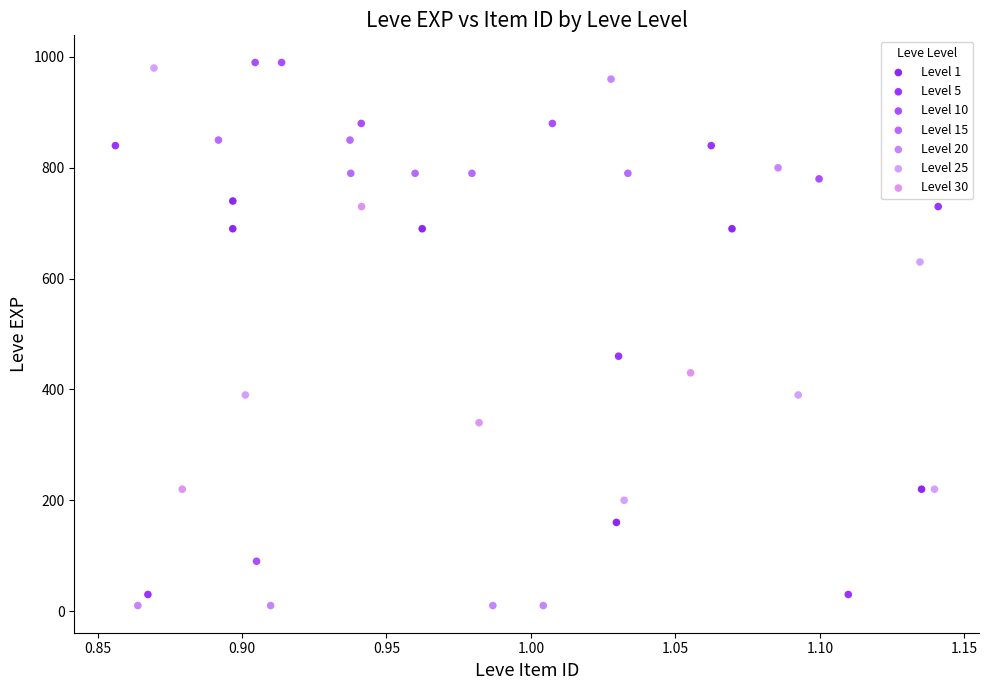

Which series reaches the maximum Y coordinate?

Level 10